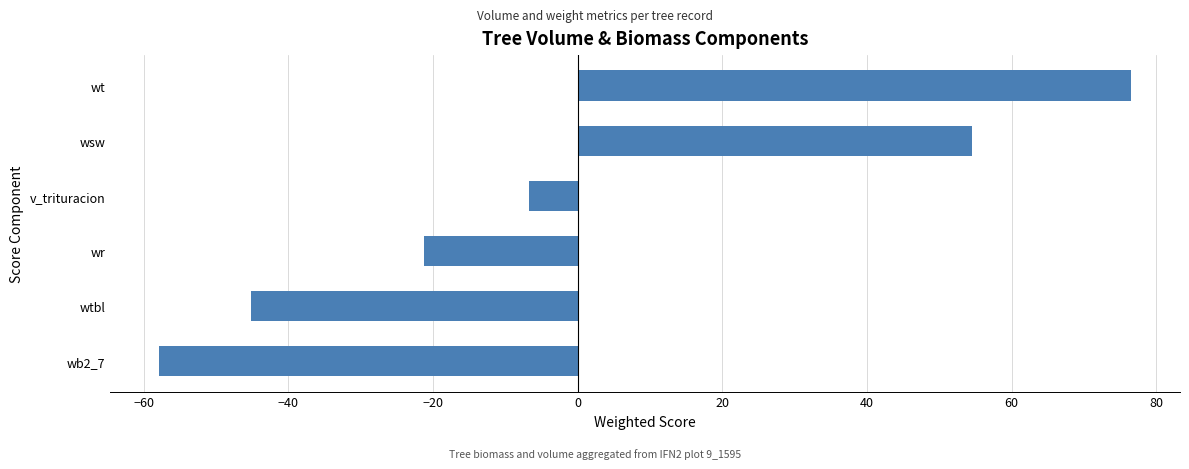

True or false: the data shows -45.2 at wtbl.

True